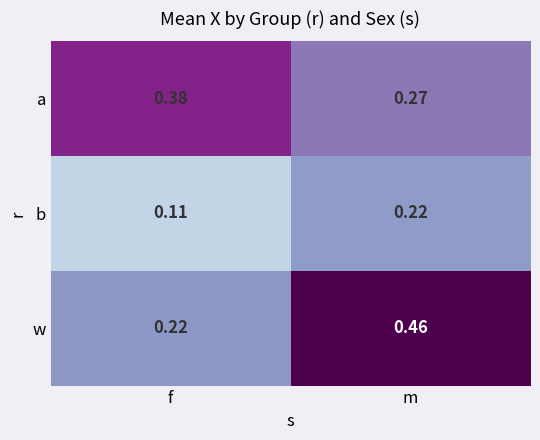

At how many categories does at least one series exceed 0?

2